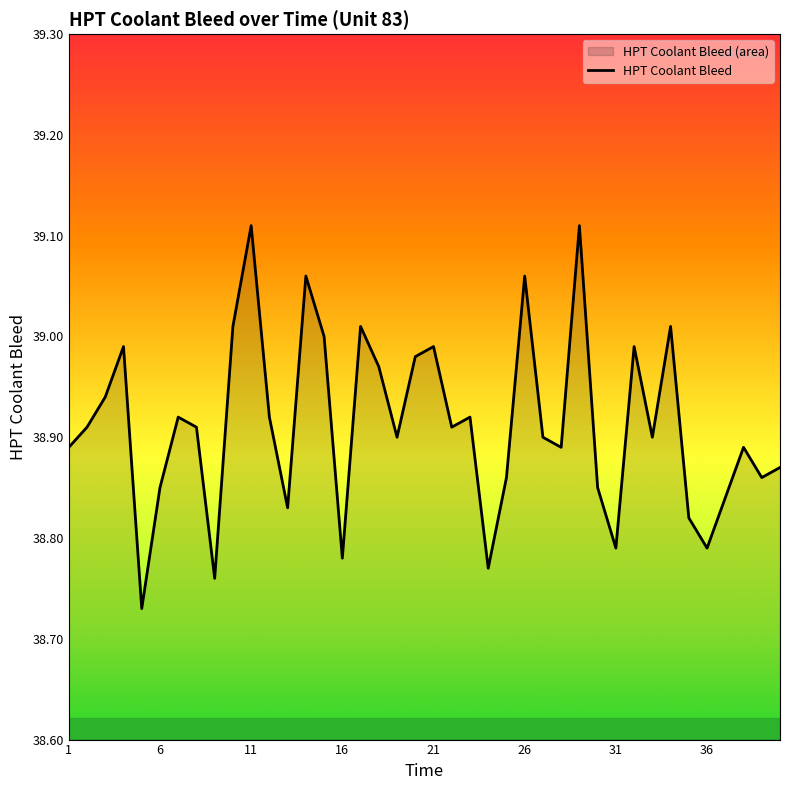

How many lines are shown in the chart?

1